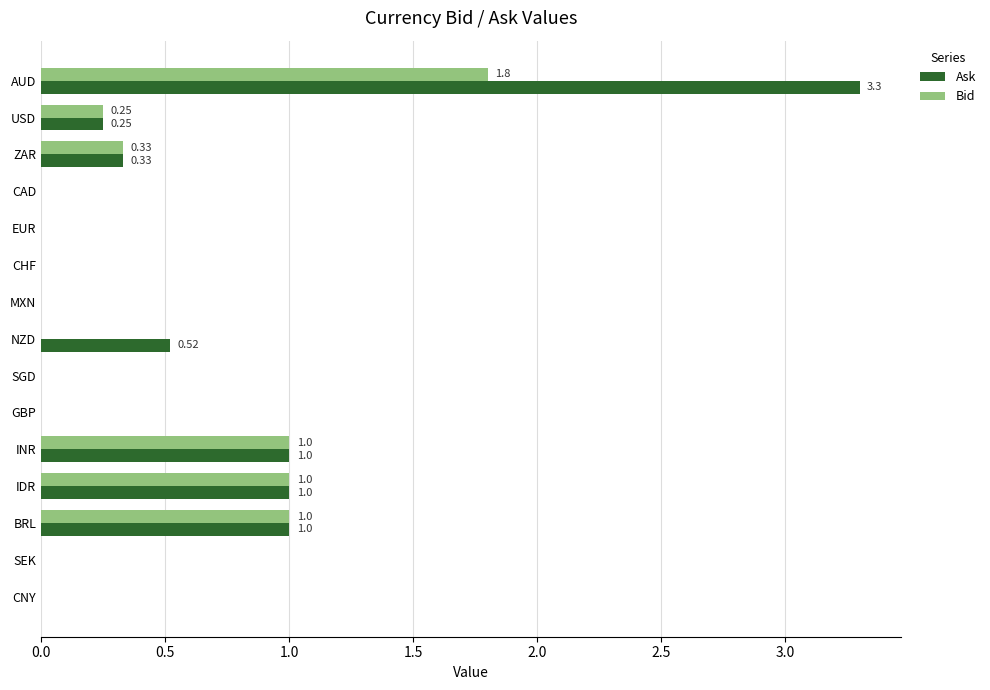

At which label does Bid reach its peak?

AUD